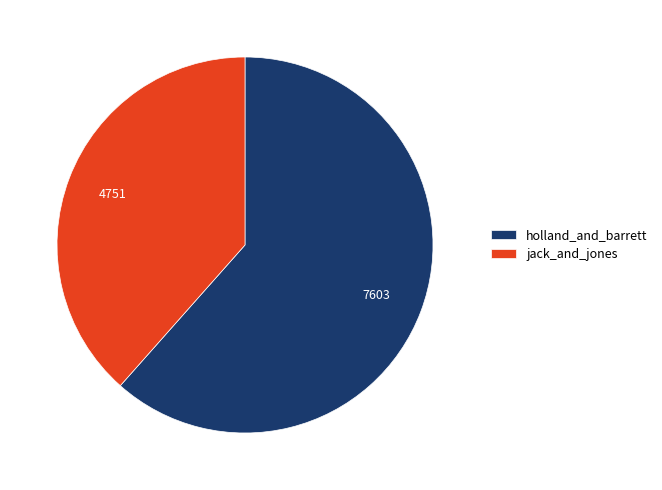

Is it true that holland_and_barrett is 73% of the pie?

False